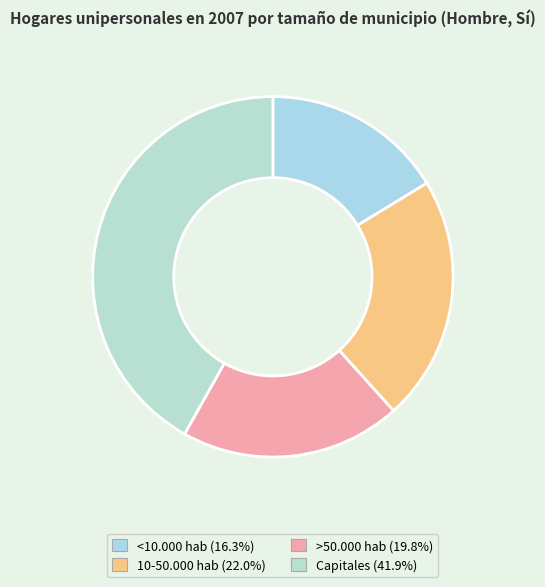

What is the largest slice in the pie chart?

Capitales